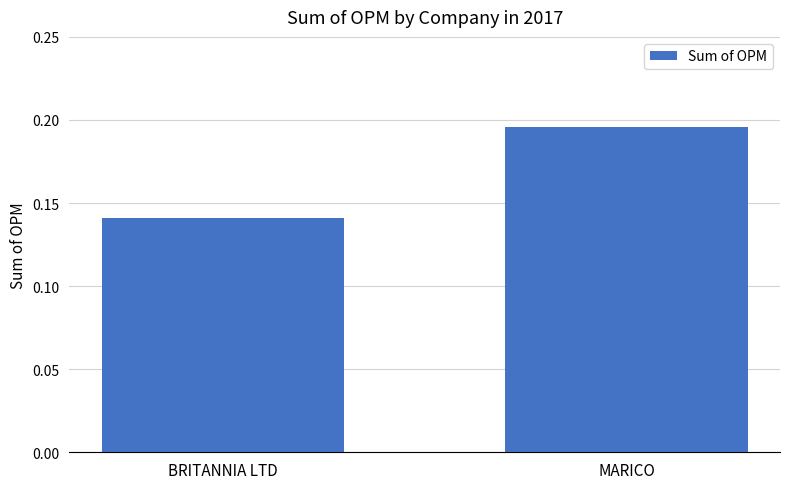

Rank the categories by value from highest to lowest.

MARICO, BRITANNIA LTD